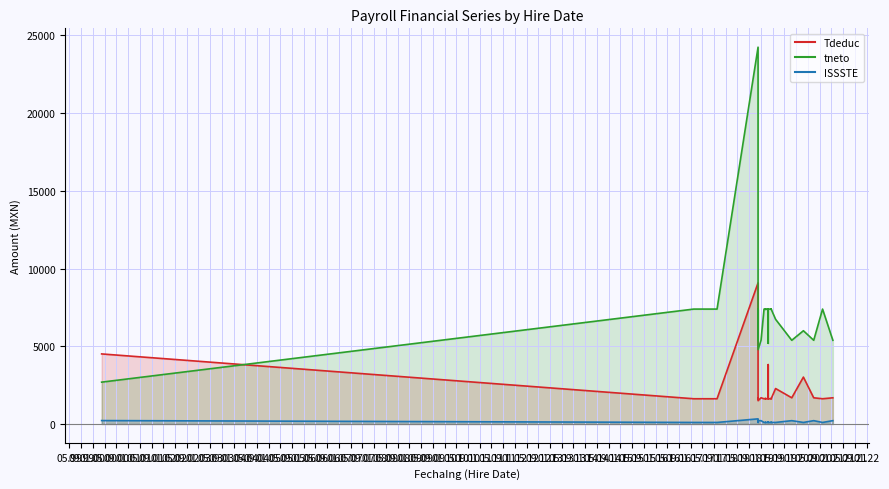

Rank the categories by tneto value from highest to lowest.

2, 0, 1, 14, 16, 20, 21, 22, 23, 25, 26, 29, 35, 36, 37, 15, 17, 18, 19, 27, 28, 3, 4, 5, 6, 7, 10, 30, 32, 8, 9, 11, 13, 31, 33, 38, 39, 24, 12, 34